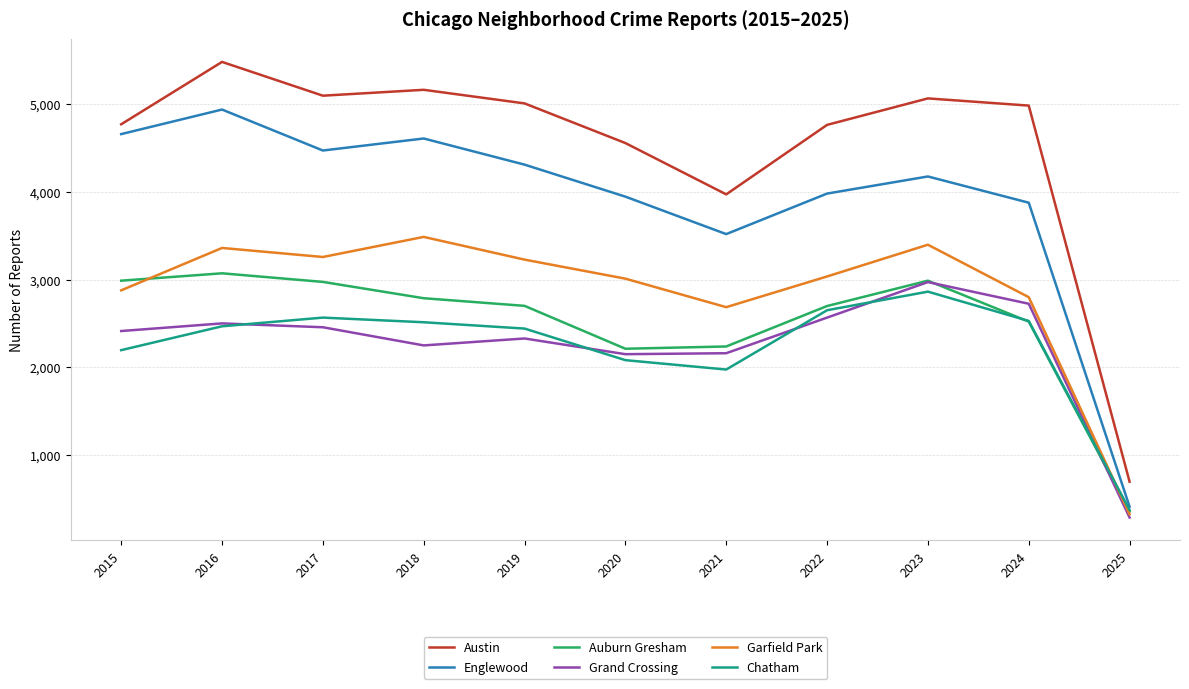

Is the value of Englewood at 2025 greater than the value of Auburn Gresham at 2022?

No